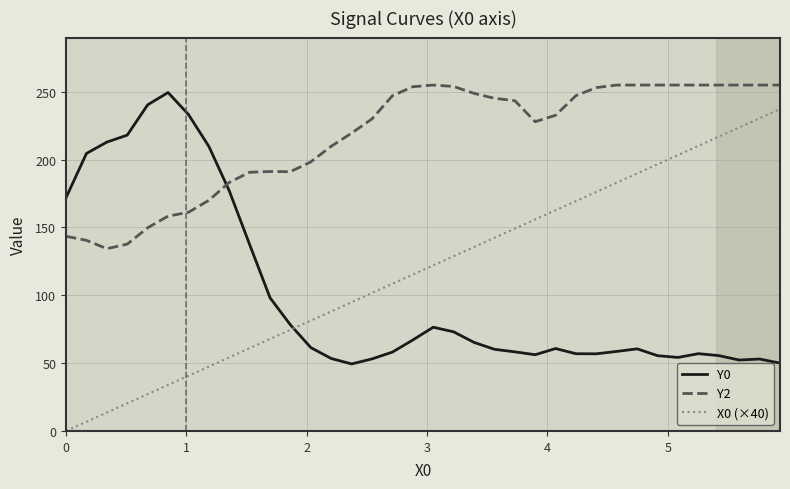

Which series has the largest total across all categories?

Y2